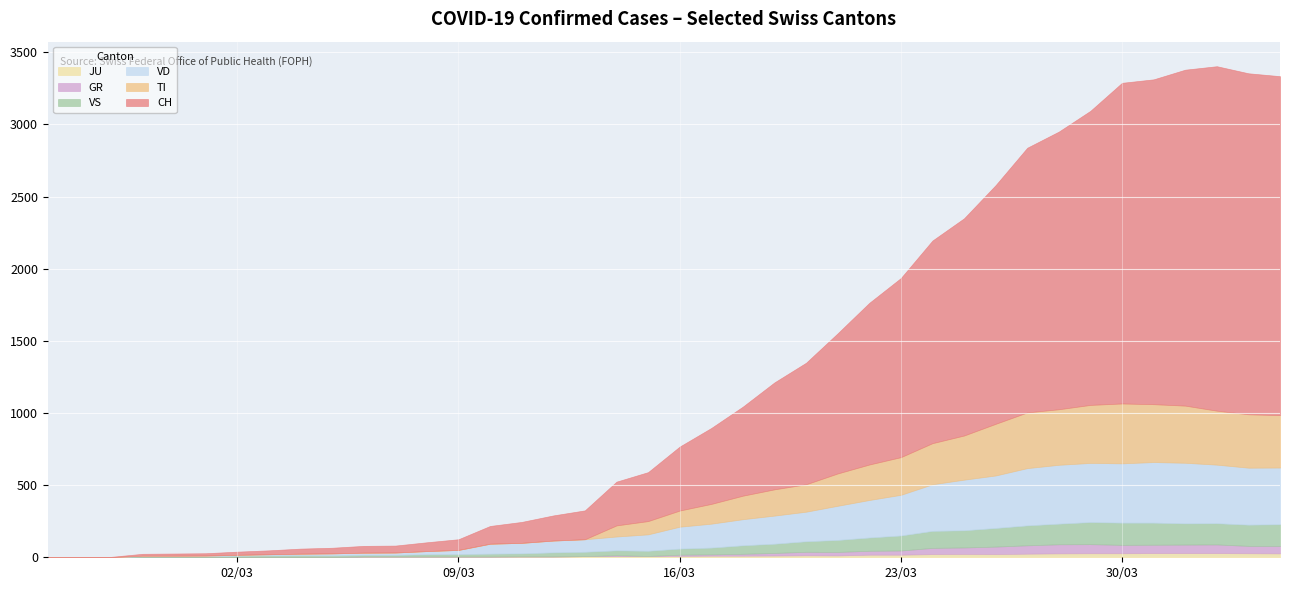

What is the label of the 25th point from the right?

2020-03-11